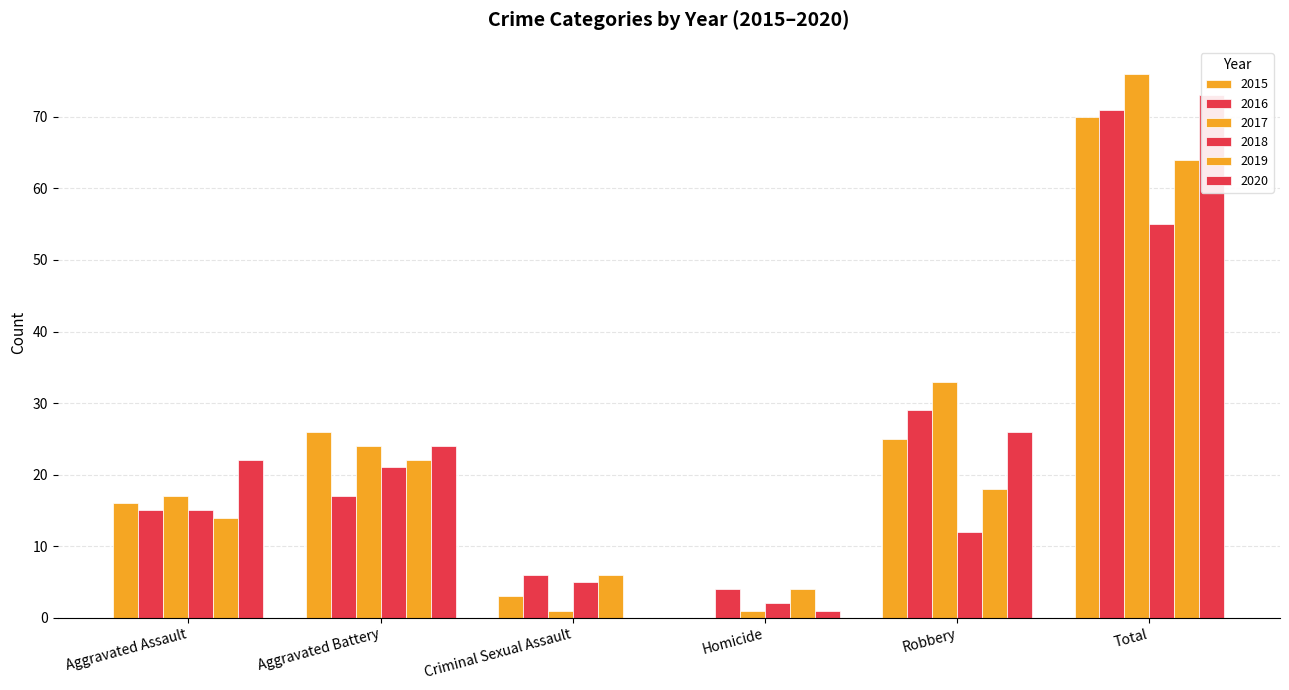

Reading left to right, extract all data points from this chart.

2015: 16	26	3	0	25	70
2016: 15	17	6	4	29	71
2017: 17	24	1	1	33	76
2018: 15	21	5	2	12	55
2019: 14	22	6	4	18	64
2020: 22	24	0	1	26	73